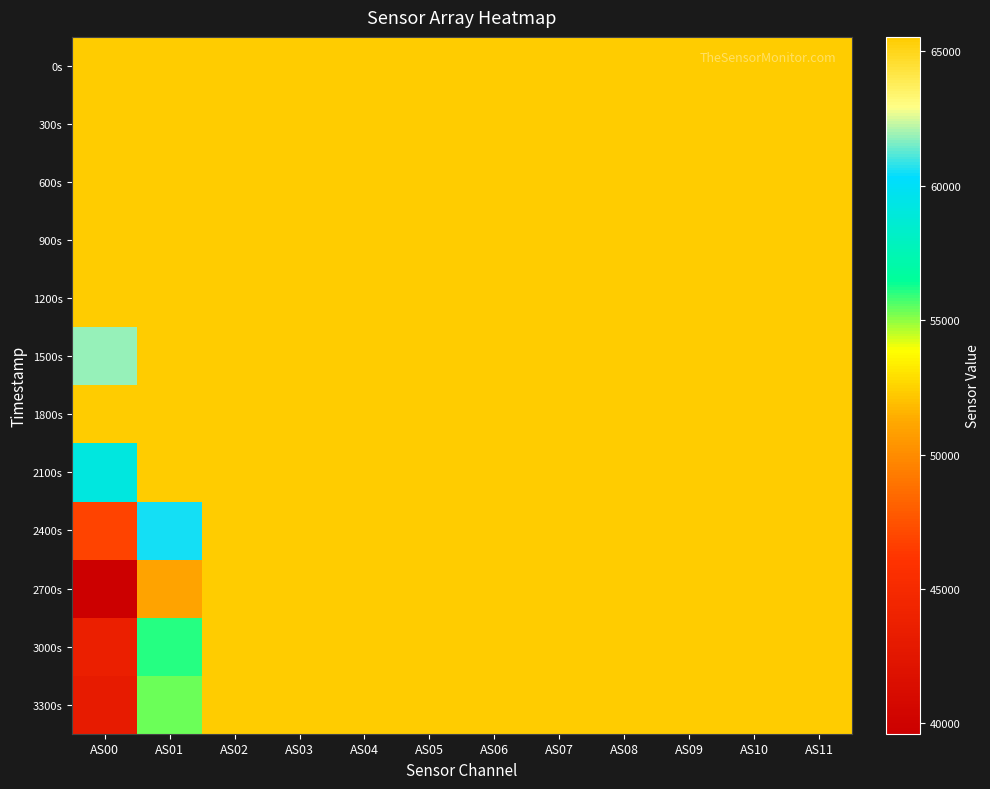

Which has a higher value, AS01 or AS10?

AS01